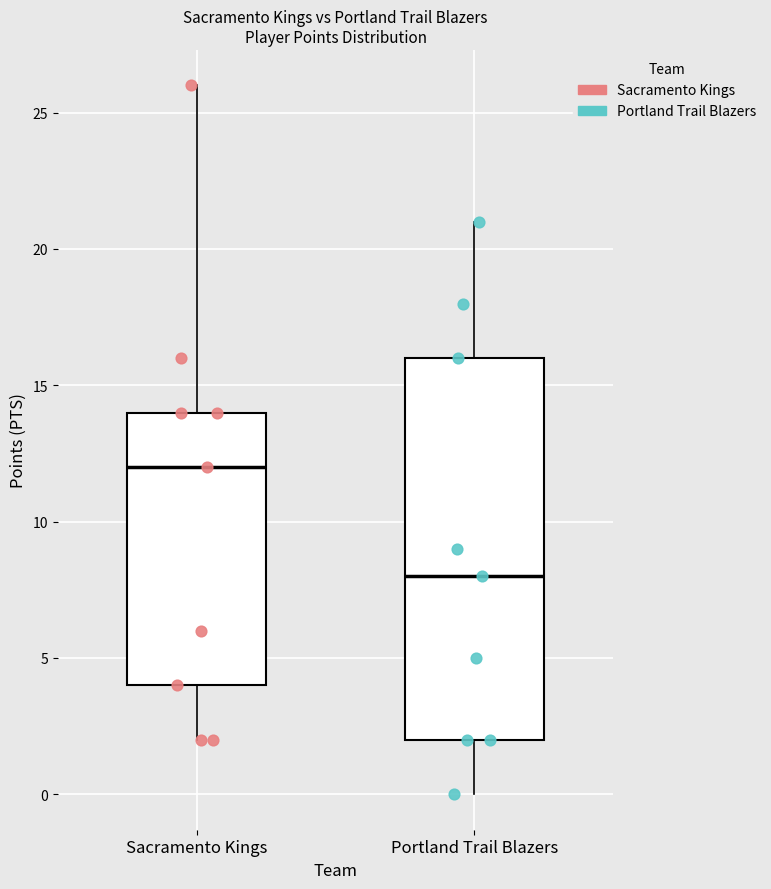

Comparing the boxes themselves (not the whiskers), which one is the tallest?

Portland Trail Blazers